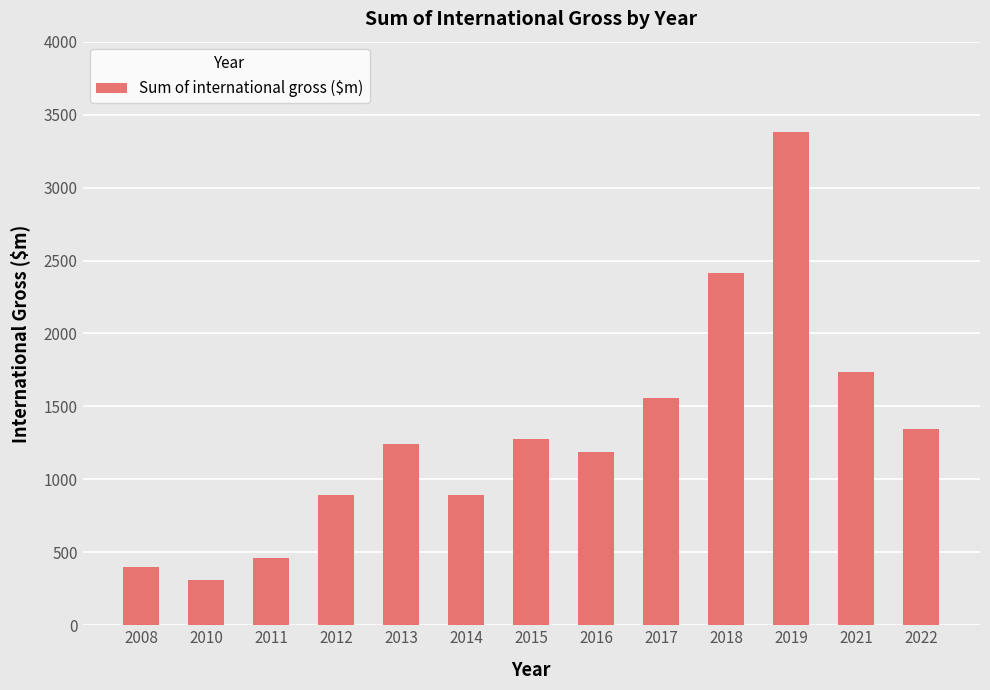

What is the value of the 12th bar from the left?

1737